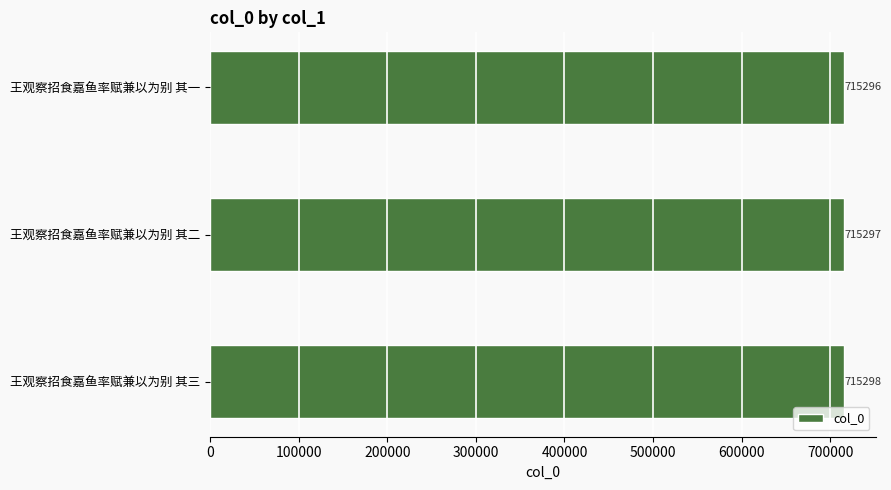

What is the difference between the maximum and minimum values?

2